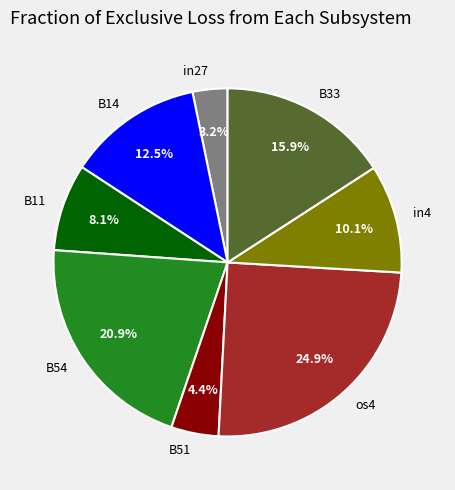

Rank the categories by value from highest to lowest.

os4, B54, B33, B14, in4, B11, B51, in27